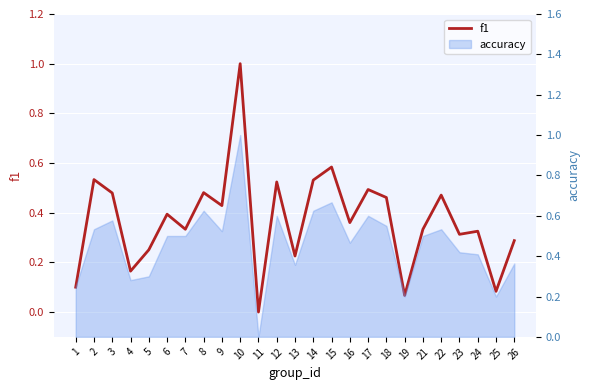

List the labels in order of value, largest first.

10, 15, 2, 14, 12, 17, 8, 3, 22, 18, 9, 6, 16, 7, 21, 24, 23, 26, 5, 13, 4, 1, 25, 19, 11